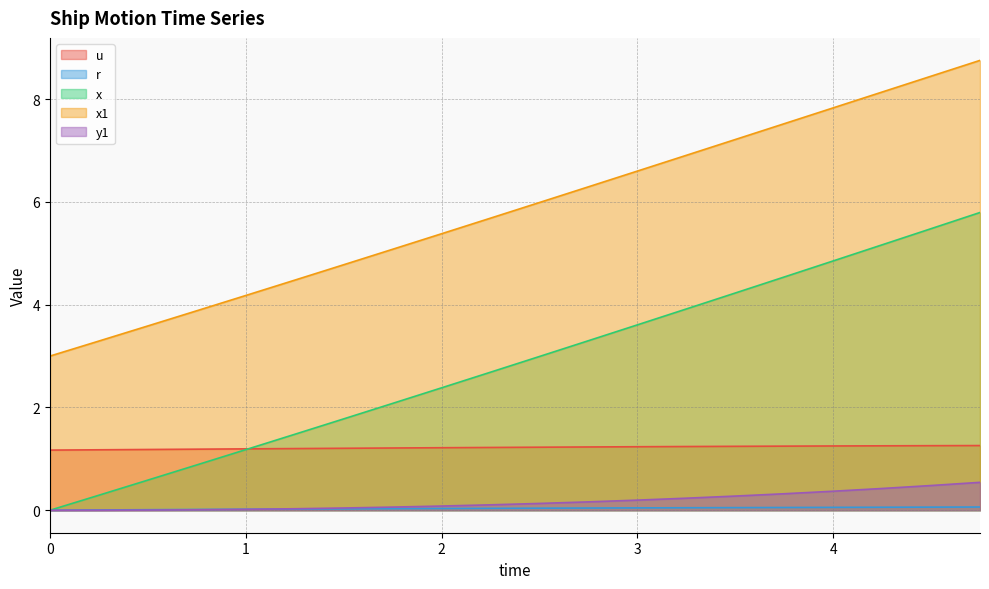

True or false: x and x1 intersect in this chart.

False